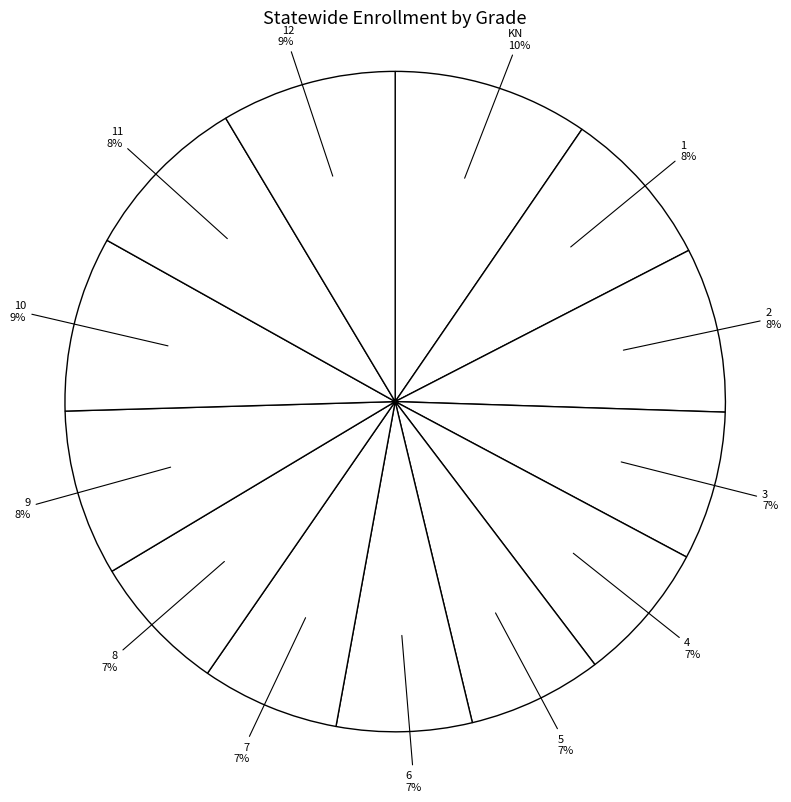

To the nearest percent, what is the average slice percentage?

8%